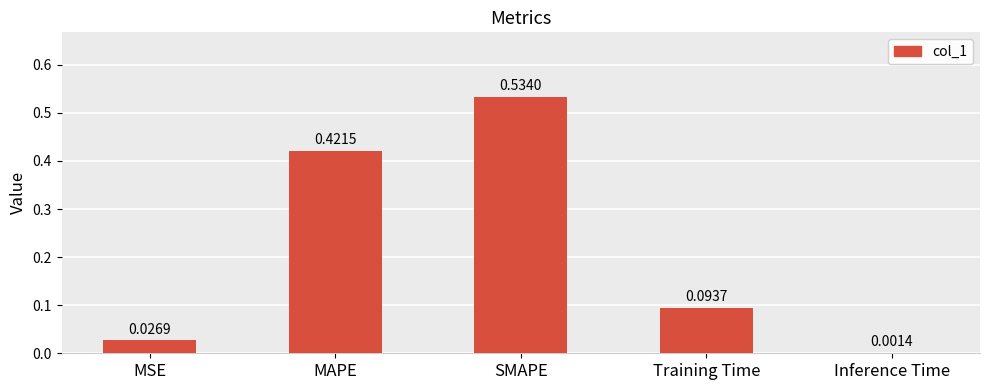

Between MAPE and Inference Time, which is larger?

MAPE